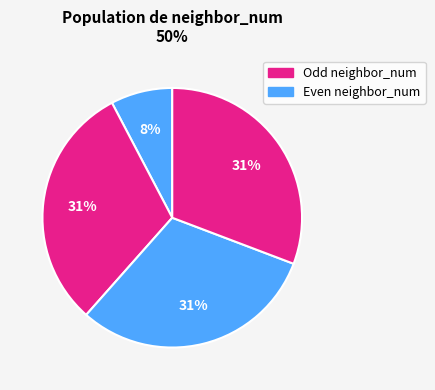

Does any single category account for the majority?

No